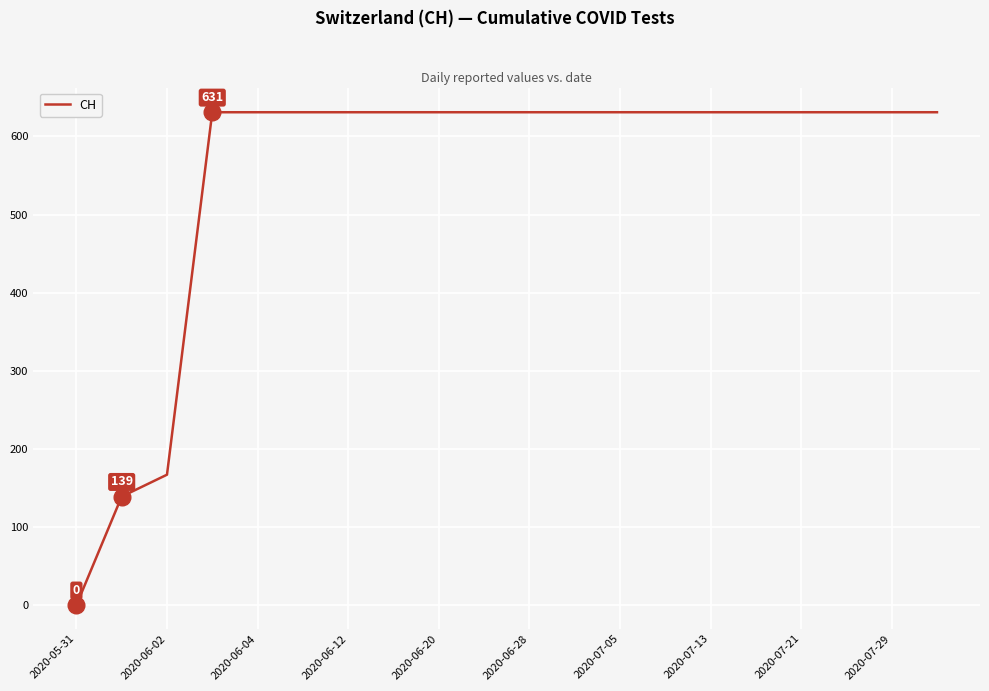

What is the greatest value displayed?

631